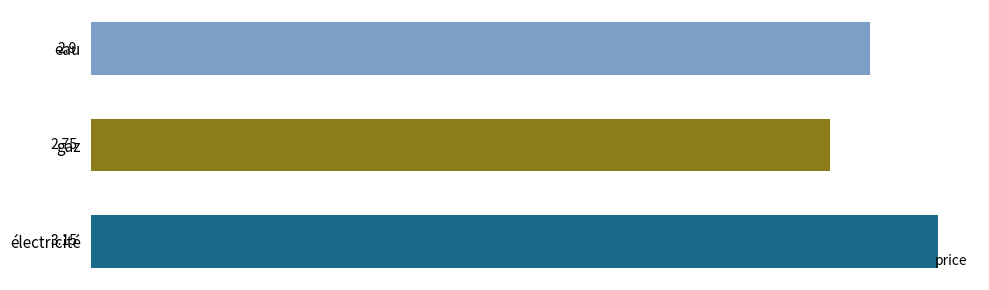

At which label is the value closest to 2?

gaz